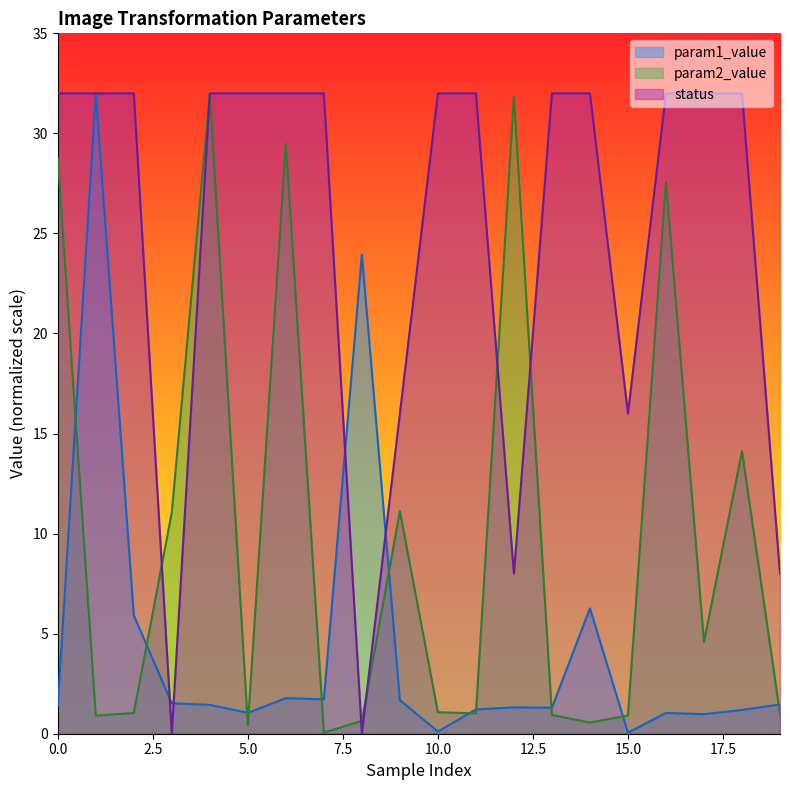

What are all the series names shown in the legend?

param1_value, param2_value, status